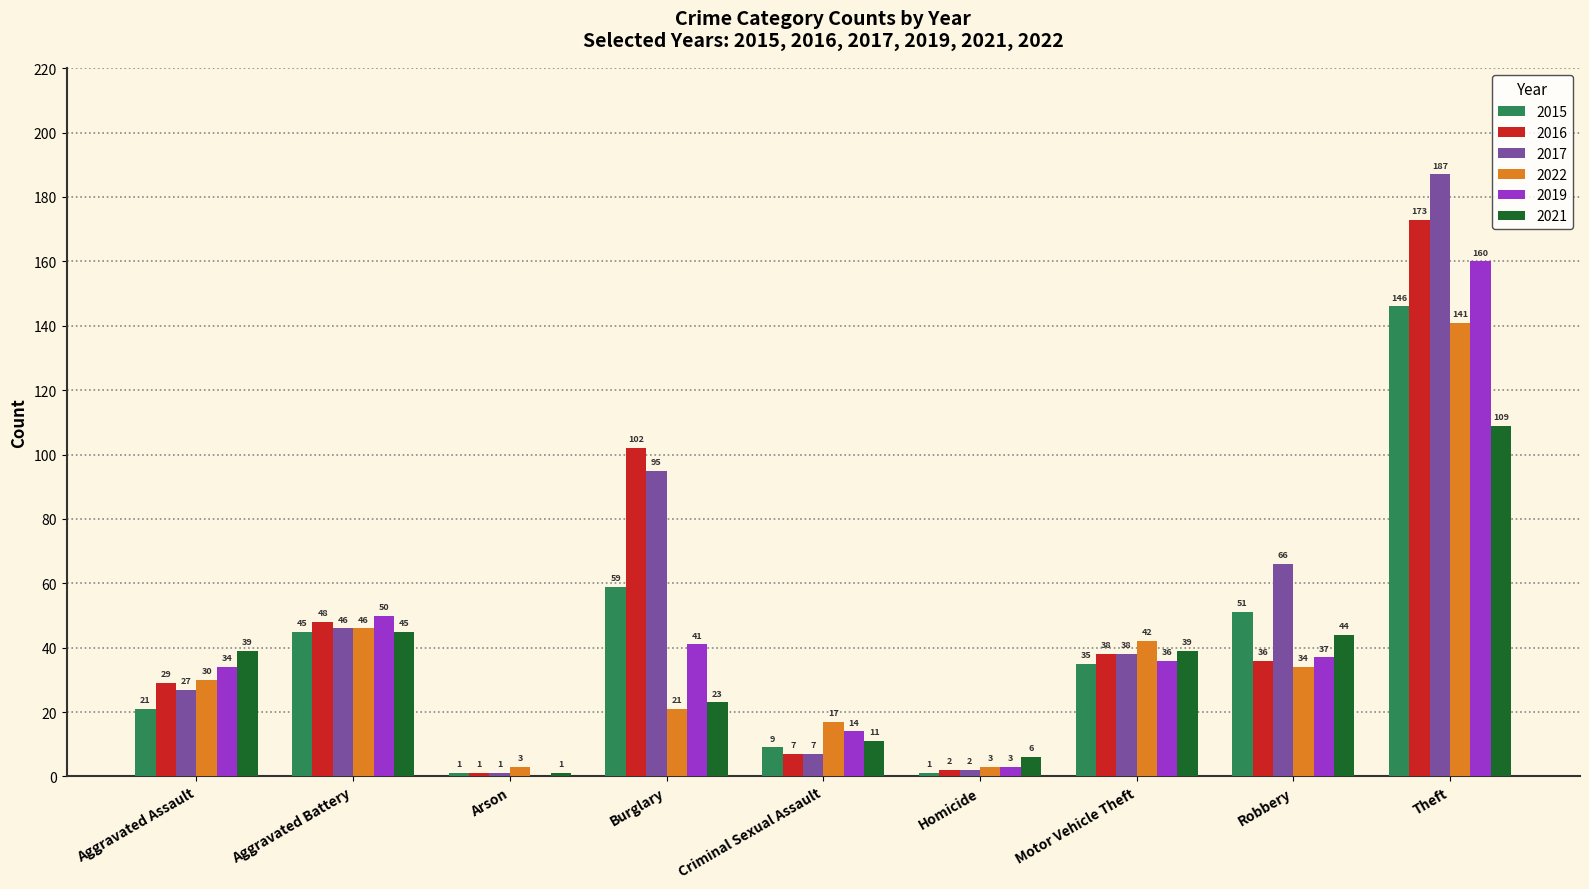

Which series changed the most between Arson and Robbery?

2017